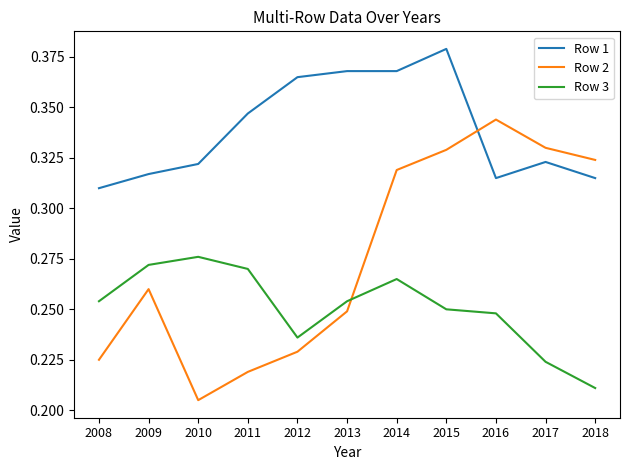

What is the difference between the second highest and minimum values in the Row 2 series?

0.1